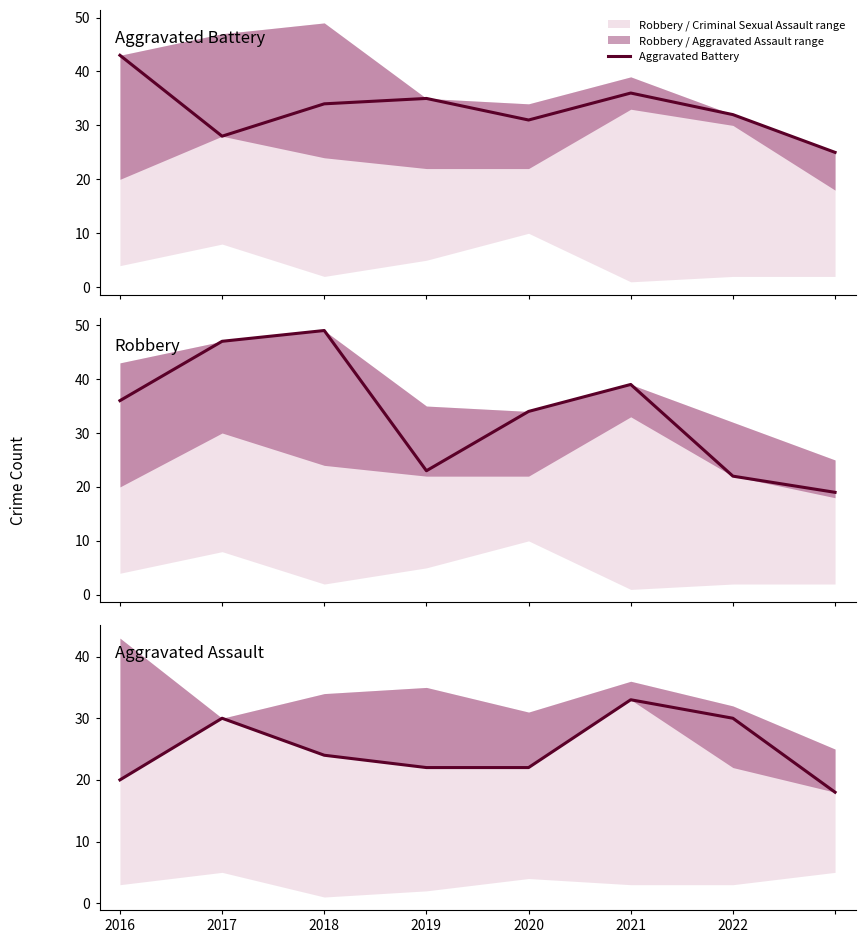

At how many categories does at least one series exceed 33?

6